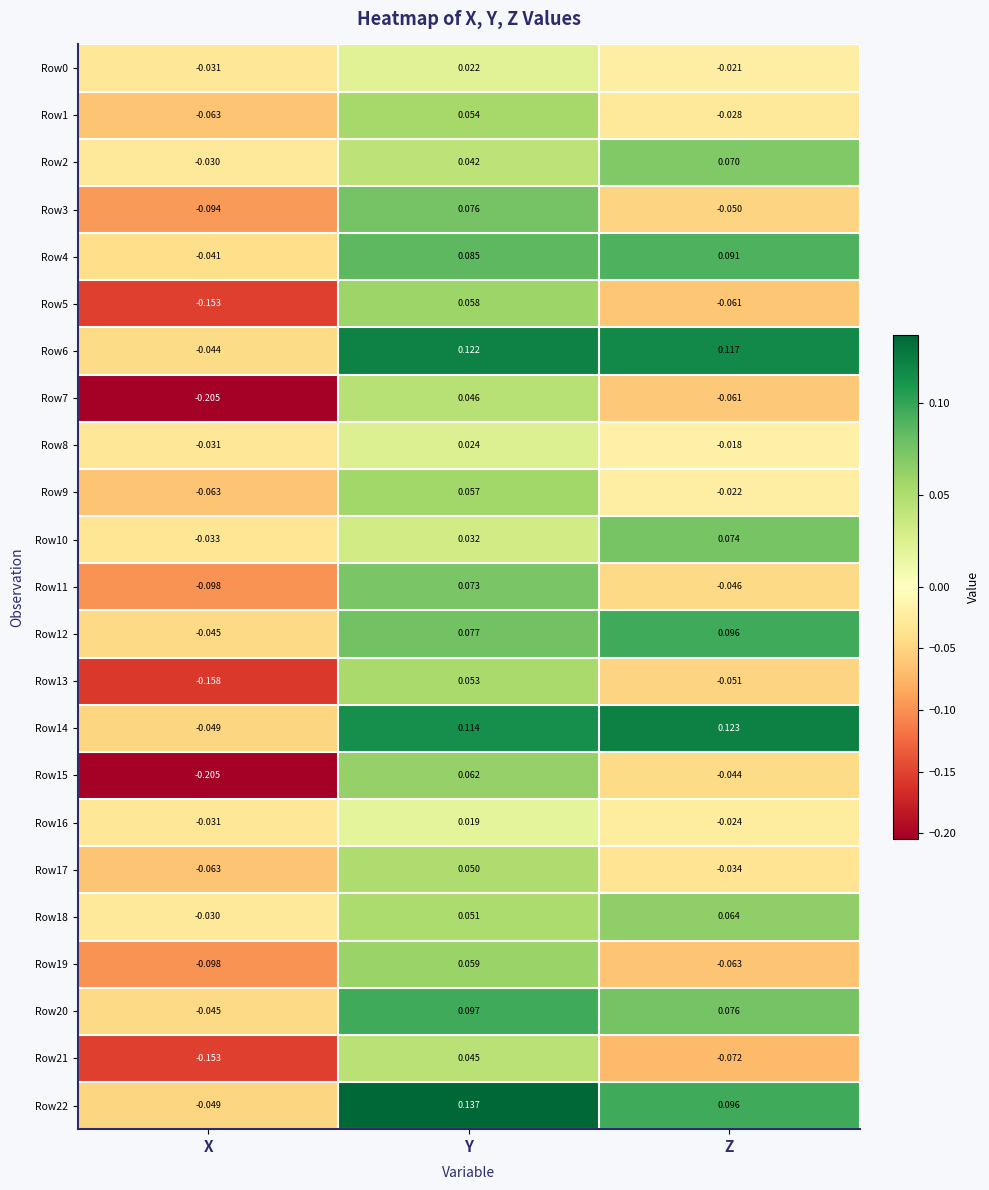

What is the difference between the highest and lowest values at Z?

0.2